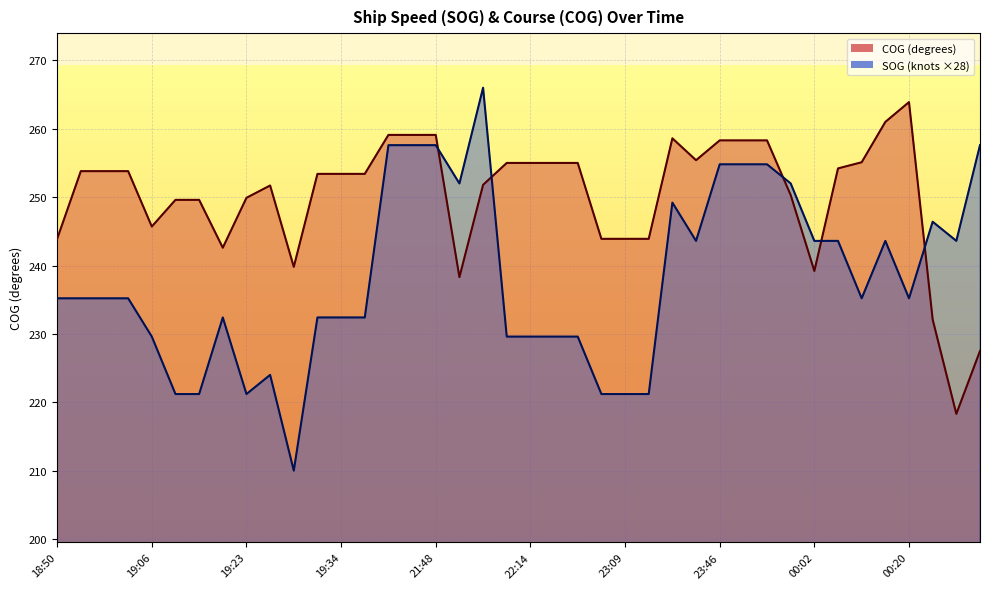

Which series has the largest total across all categories?

COG